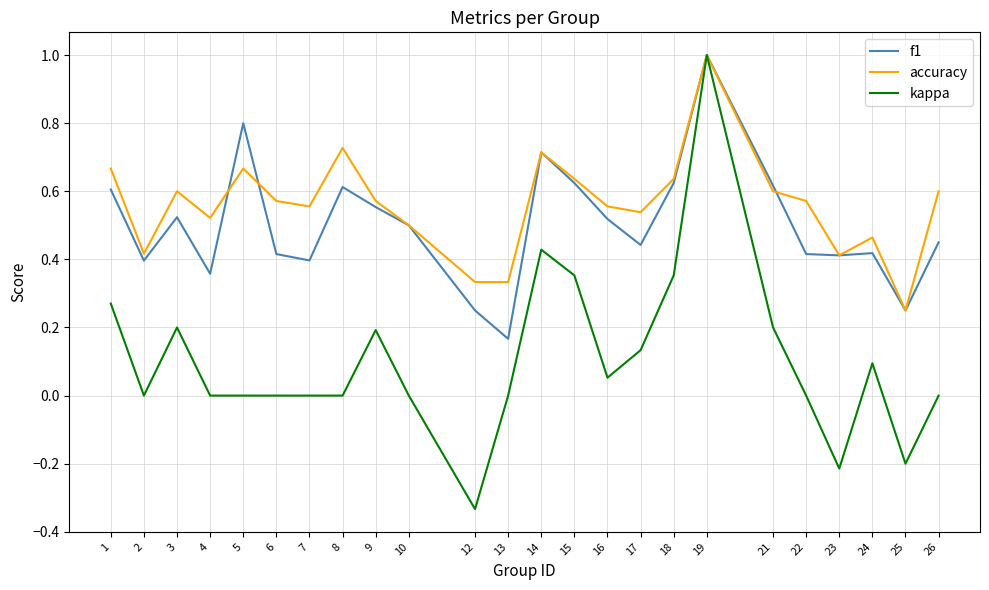

Which series has the largest range (max minus min)?

kappa